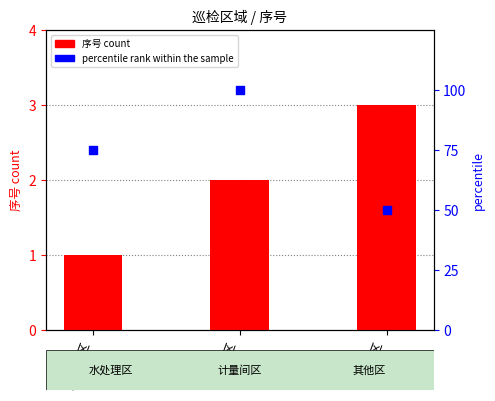

What are all the series names shown in the legend?

序号 count, percentile rank within the sample